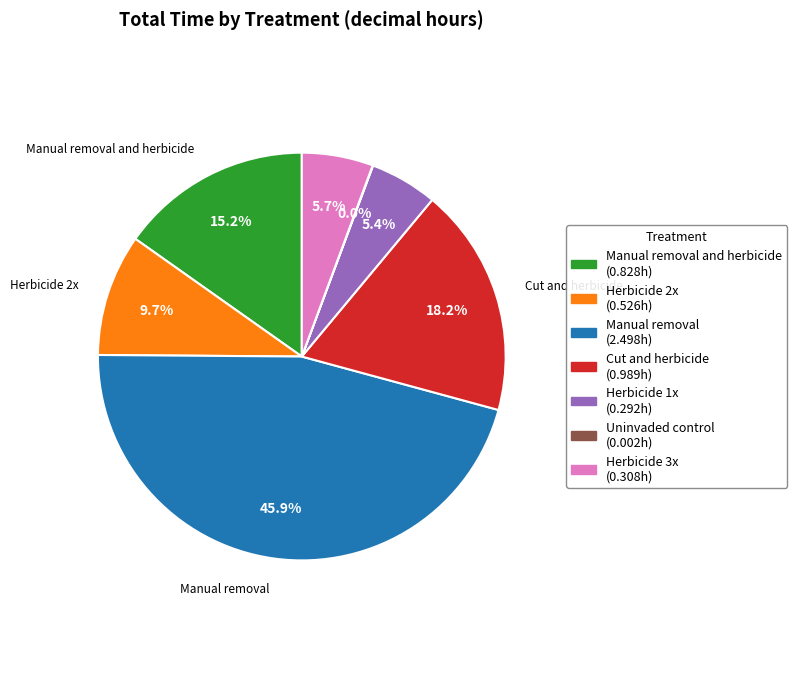

To the nearest percent, what is the average slice percentage?

14%